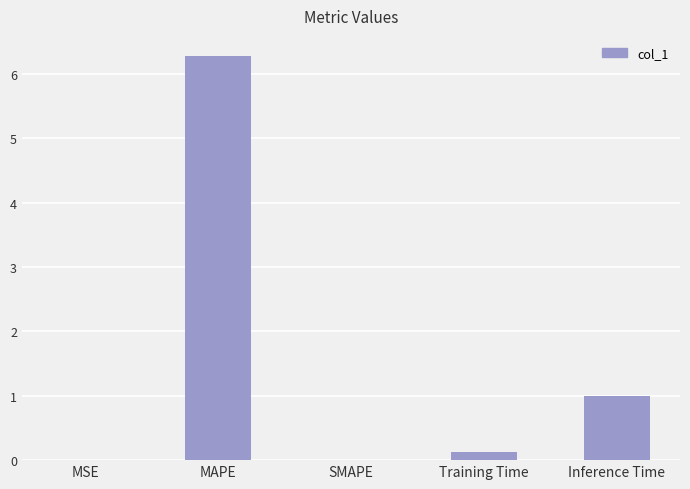

What is the approximate value at Inference Time?

1.0